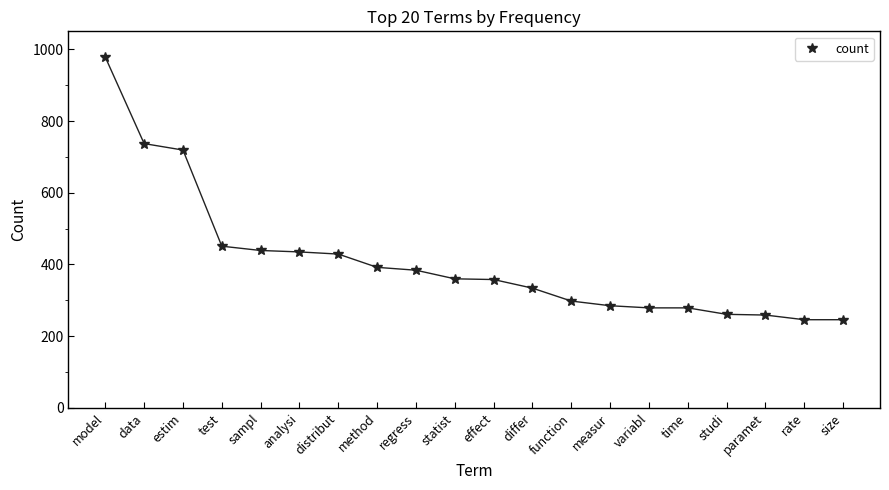

What is the change in value from measur to size?

-39